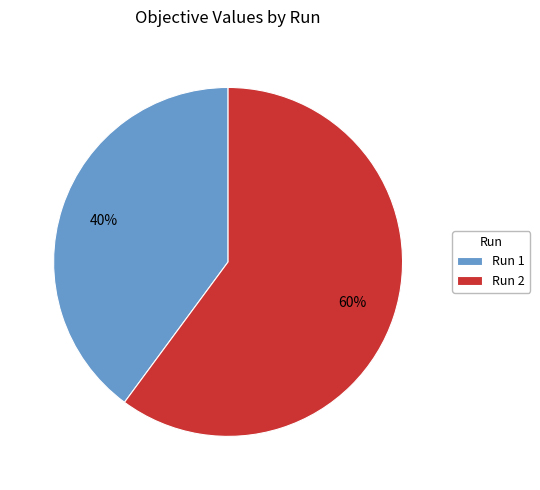

Rank the categories by value from lowest to highest.

Run 1, Run 2